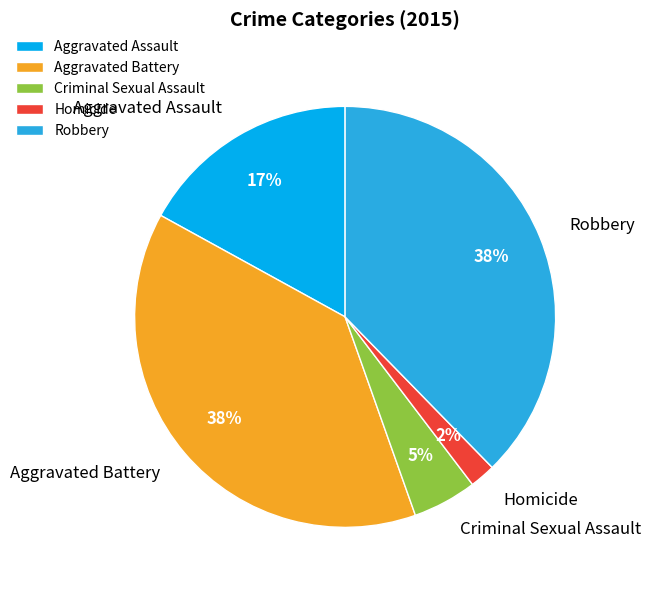

To the nearest percent, what is the combined percentage of Robbery and Homicide?

40%